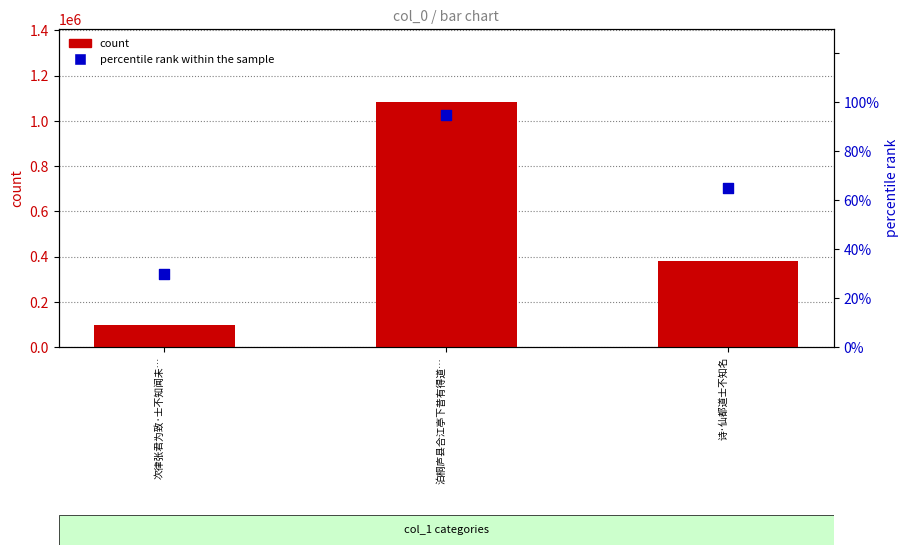

At which category is the sum across all series the highest?

泊桐庐县合江亭下昔有得道…